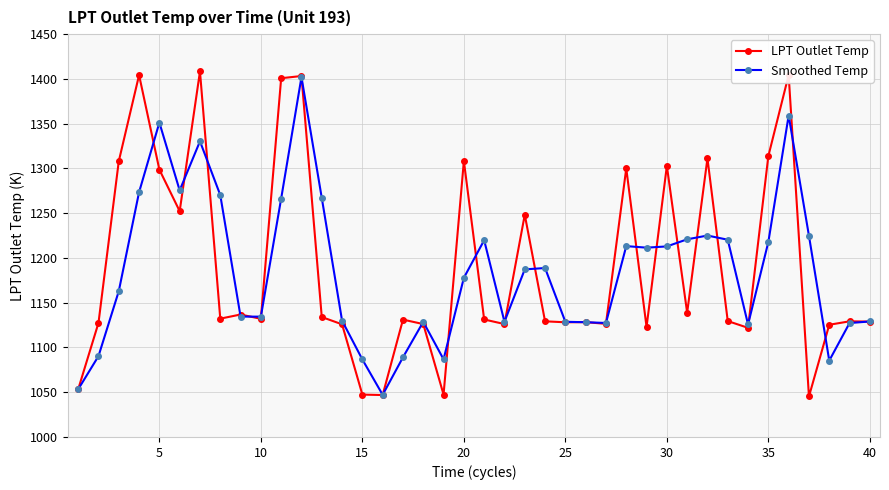

Which series has the widest spread of values?

LPT Outlet Temp